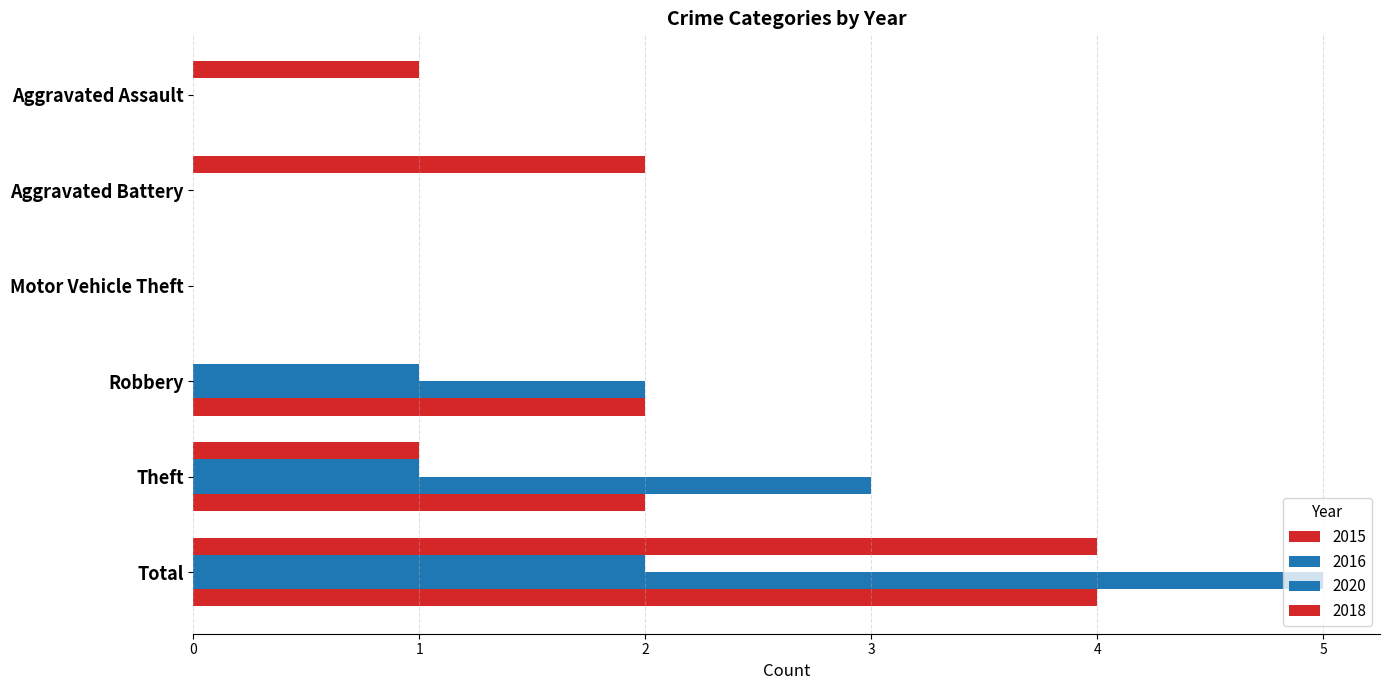

Is the value of 2015 at Motor Vehicle Theft greater than the value of 2020 at Motor Vehicle Theft?

No